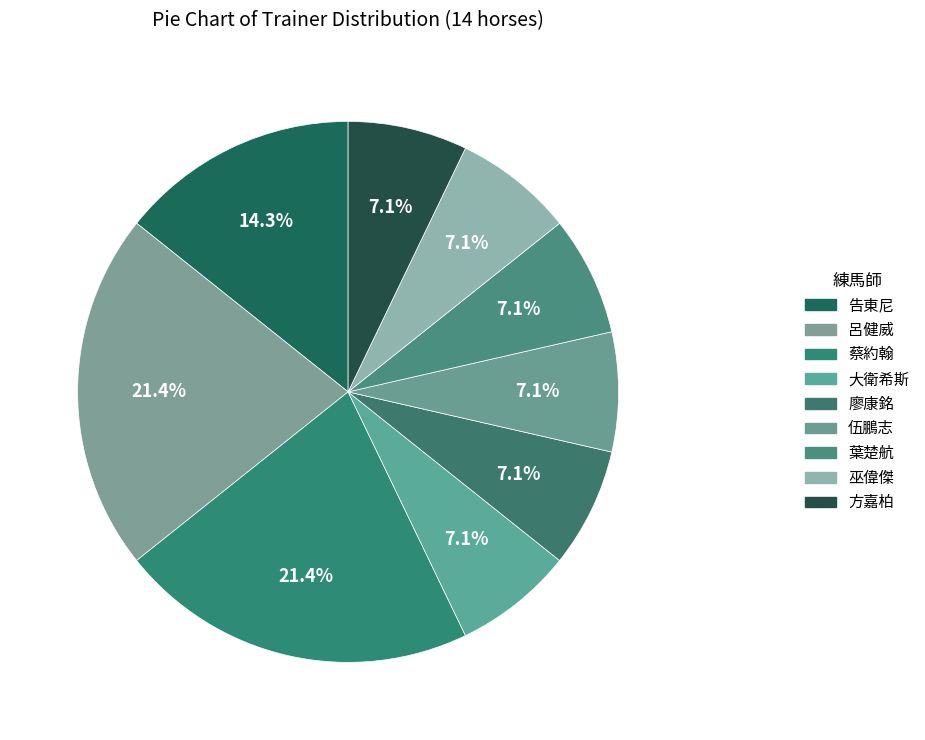

To the nearest percent, what portion does 告東尼 represent?

14%